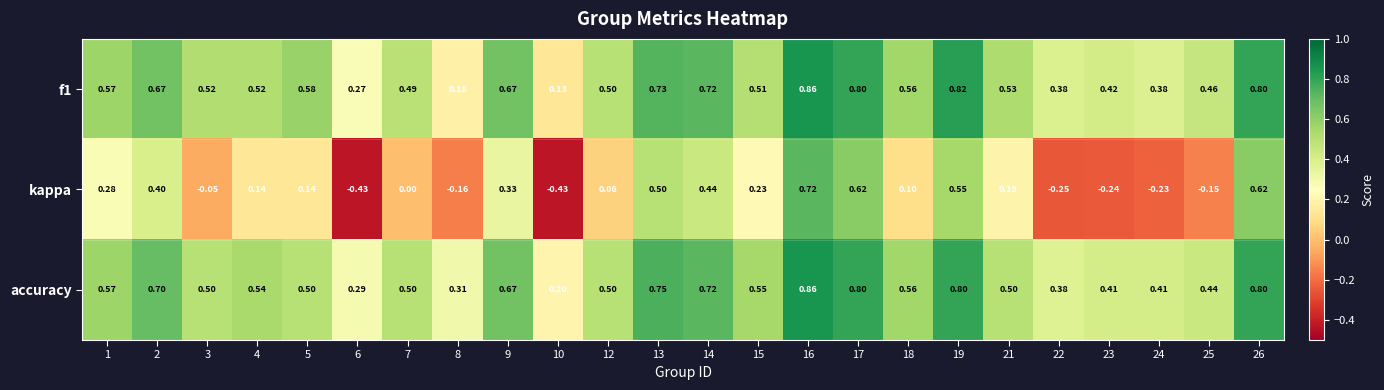

Which series has the largest total across all categories?

accuracy